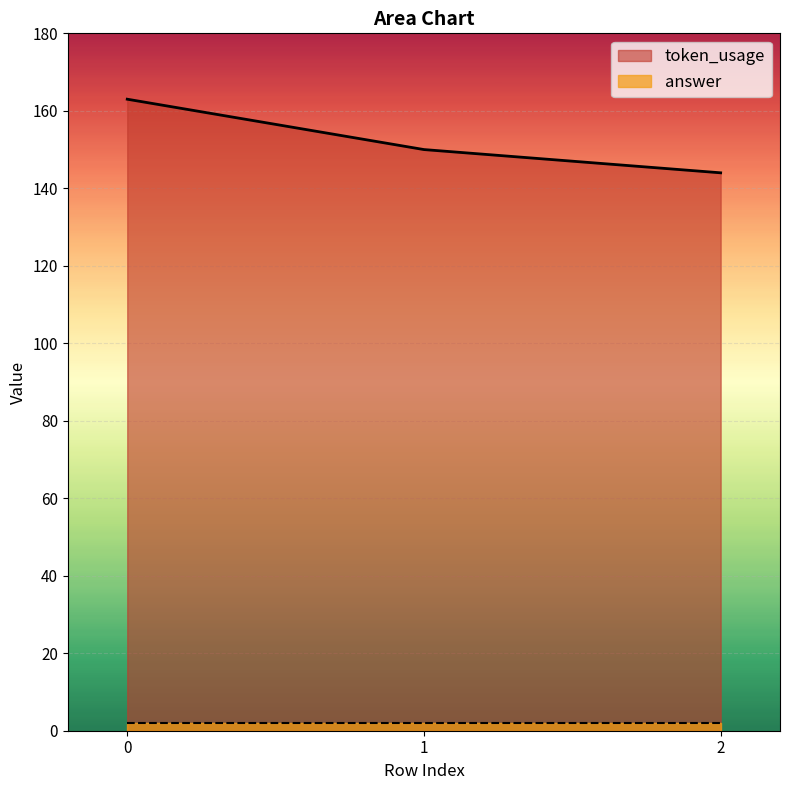

Which series has the largest total across all categories?

token_usage